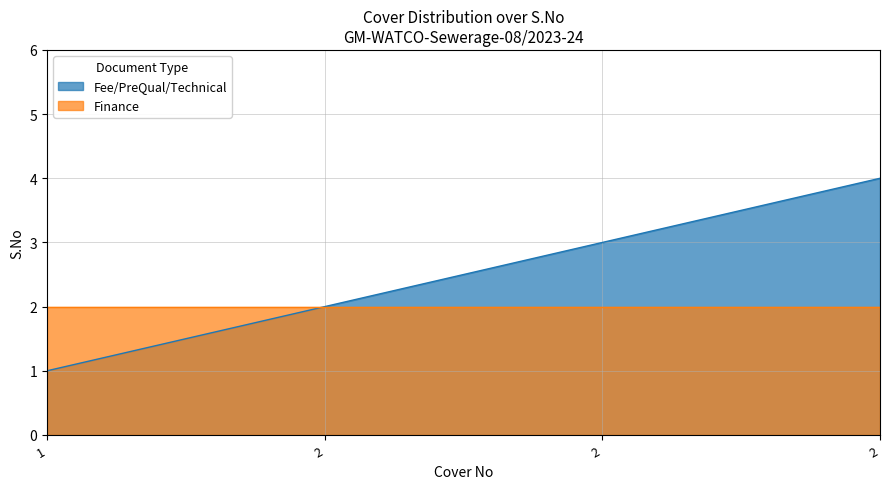

Rank the categories by value from highest to lowest.

2, 2, 2, 1